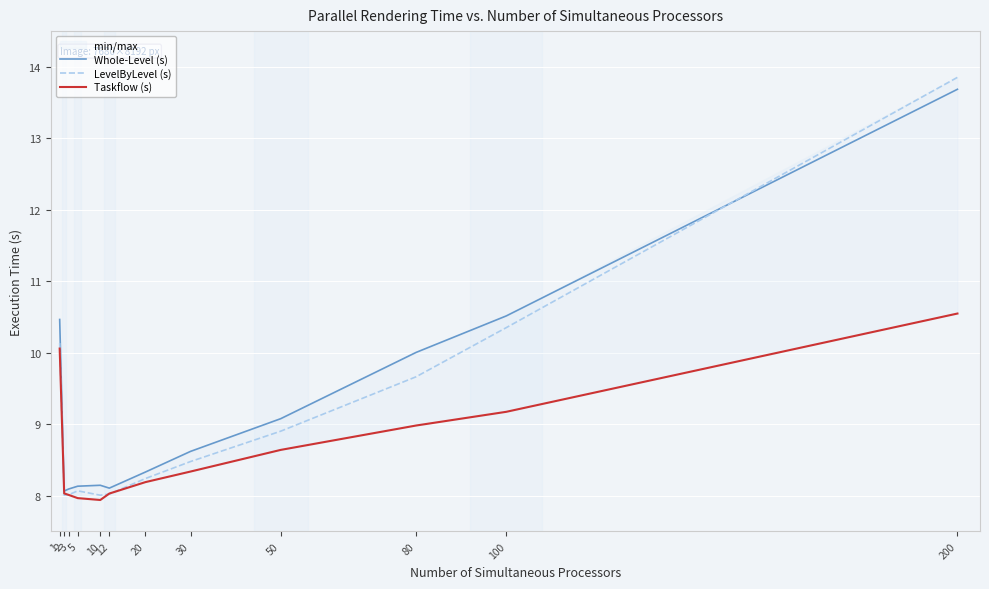

Which category has the highest value in the LevelByLevel (s) series?

200